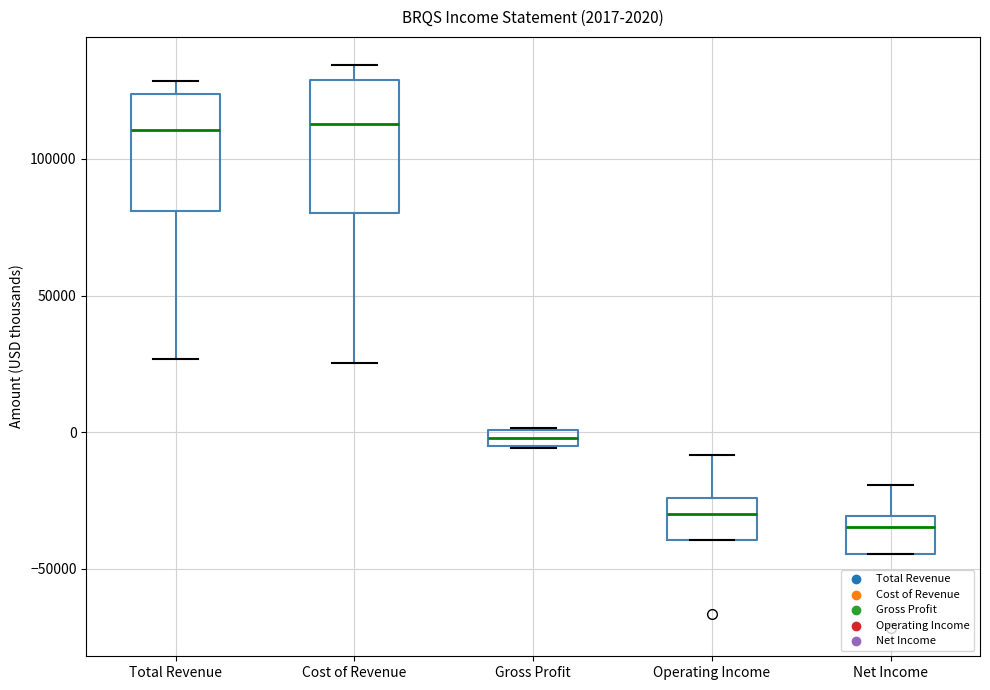

Which box has the lowest median line?

Net Income